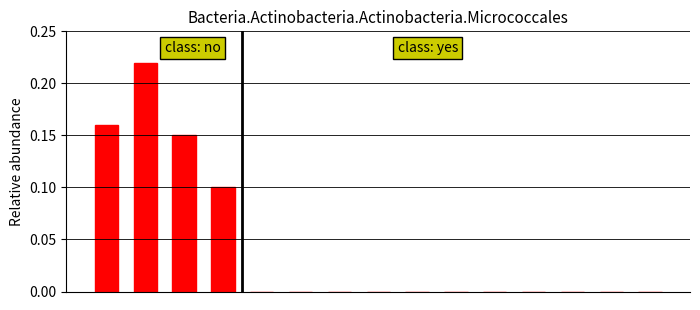

How many distinct data groups are displayed?

1